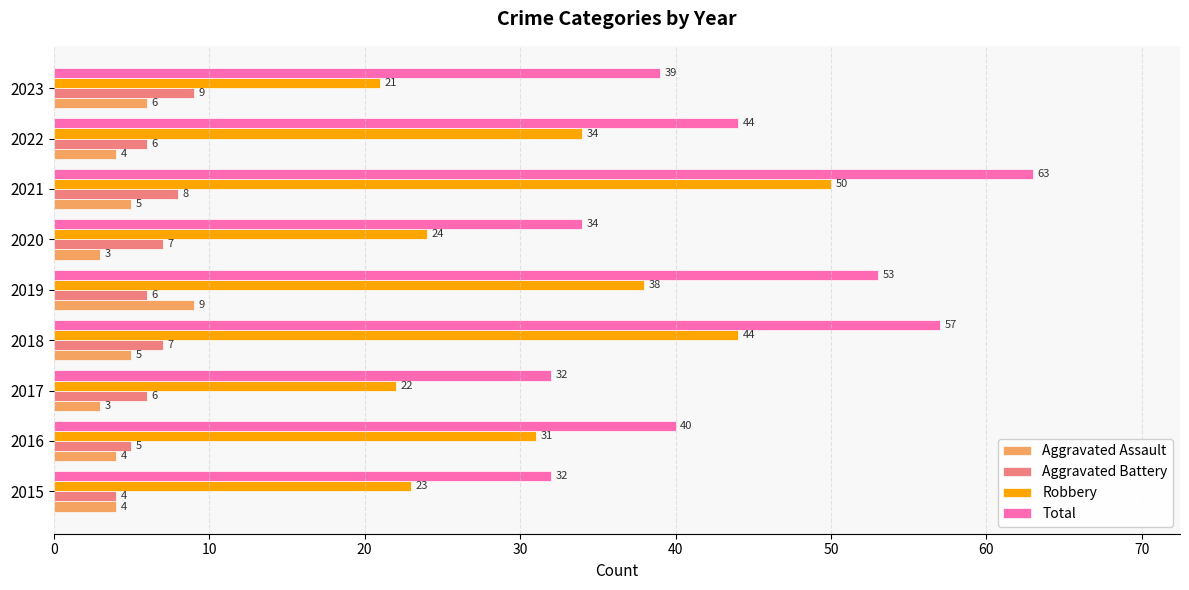

What is the difference between the Robbery values at 2022 and 2016?

3